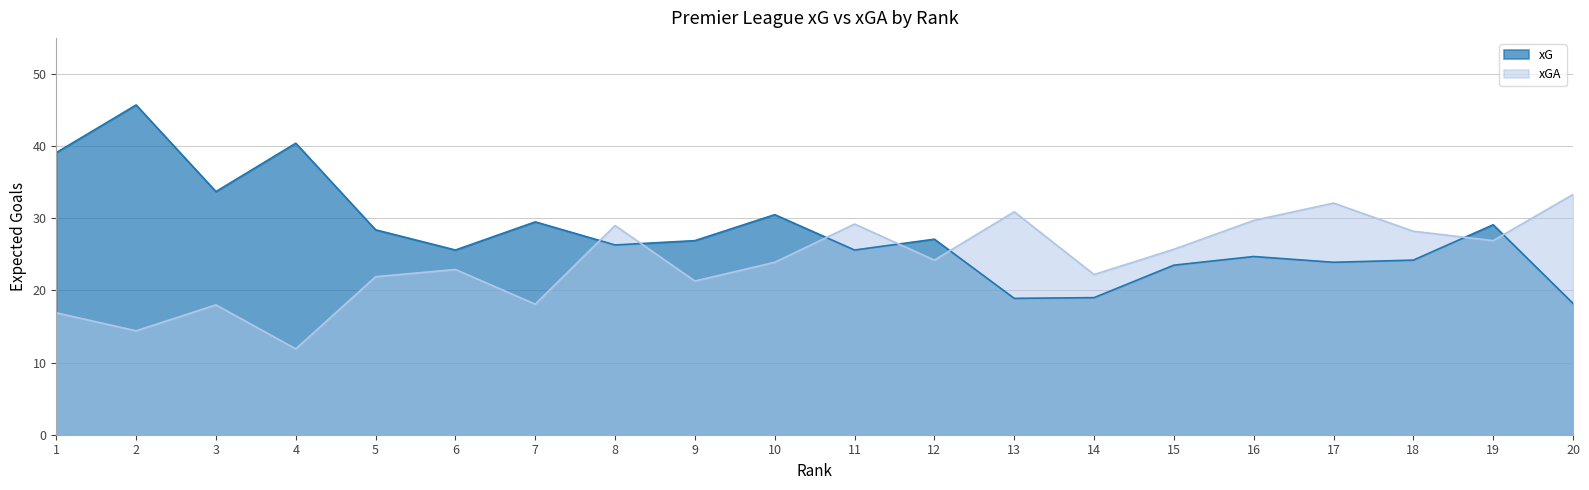

Rank the series at 14 from lowest to highest value.

xG, xGA